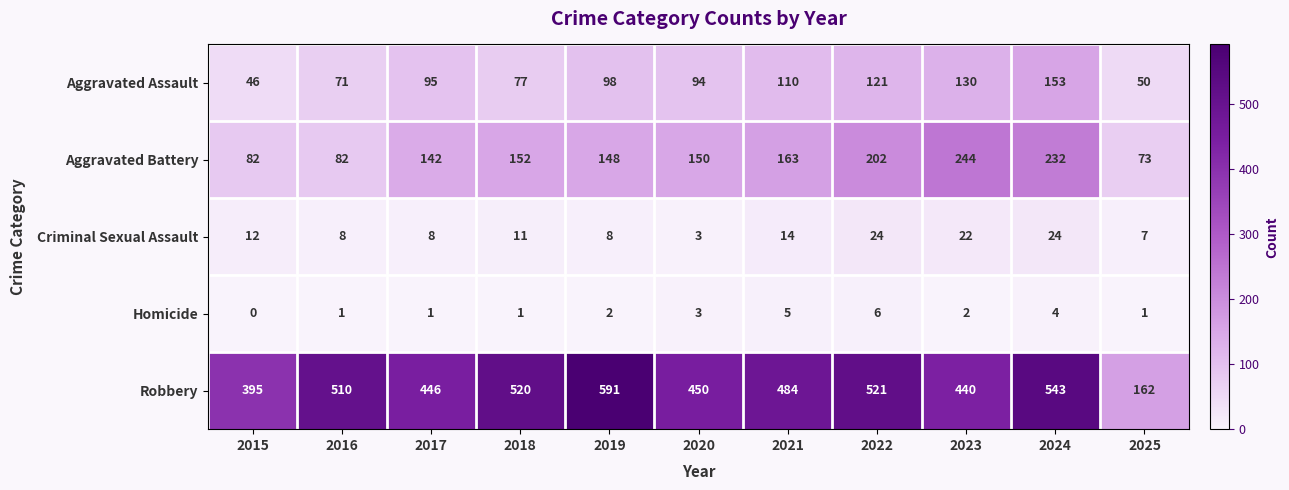

Which series changed the most between 2016 and 2022?

Aggravated Battery